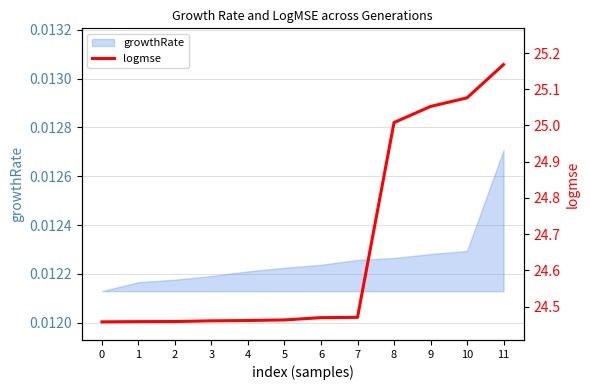

Between 8 and 7, which is larger?

8